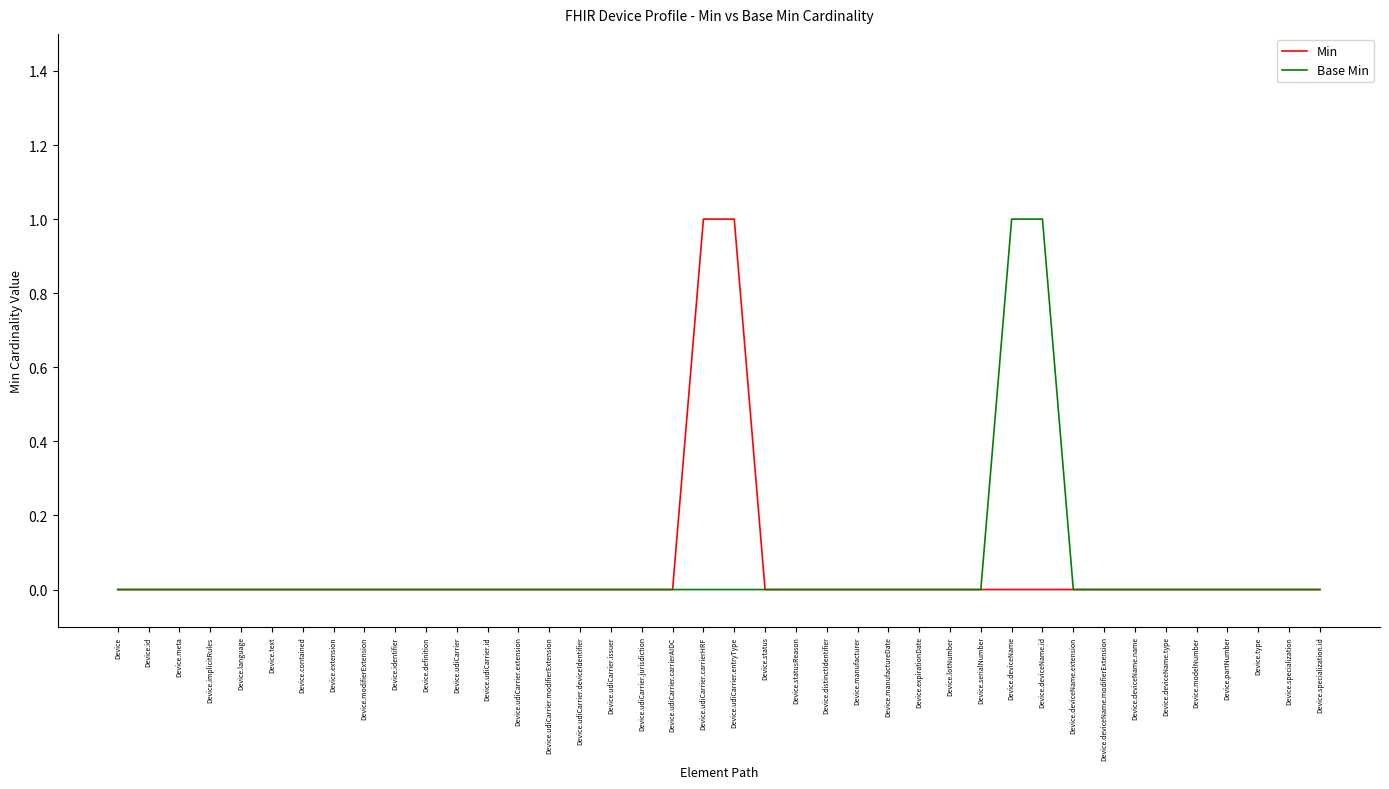

What position from the left is Device.distinctIdentifier?

24